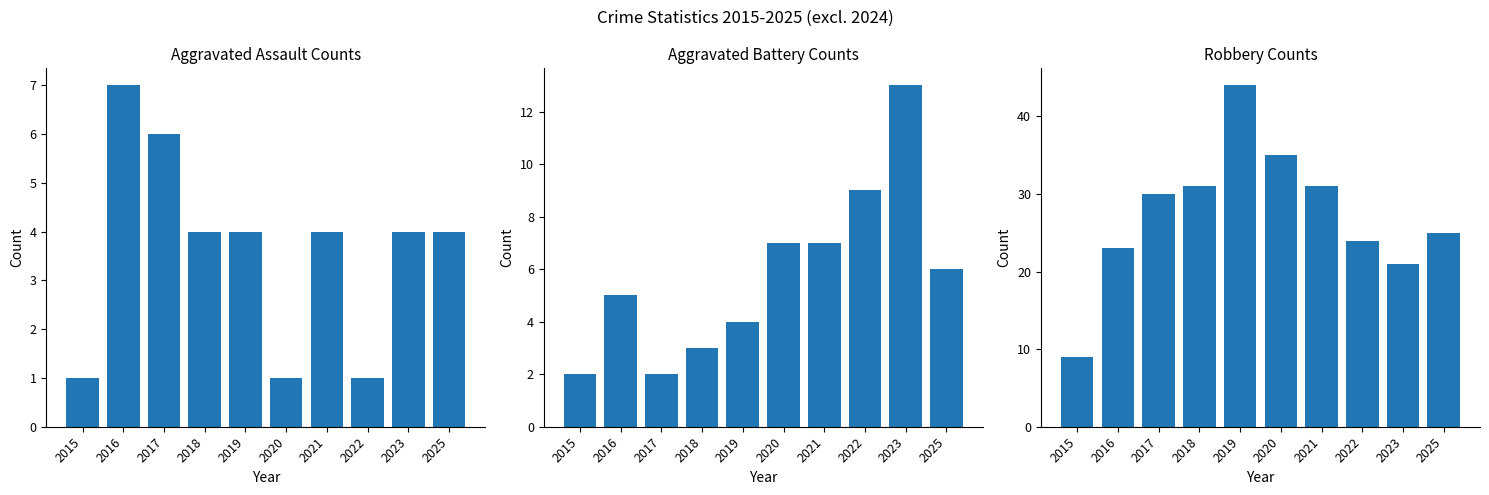

How many bars are there in each group?

3